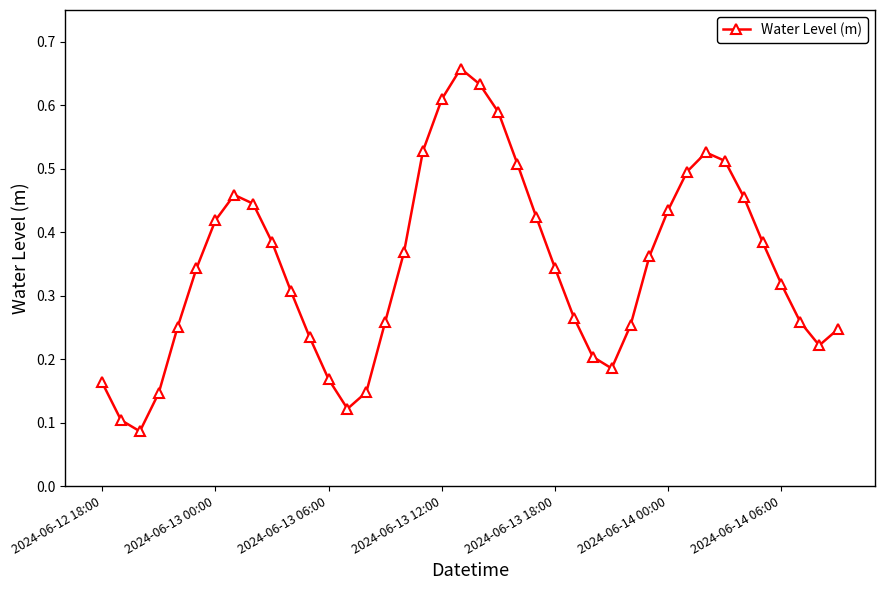

How many points are higher than both their immediate neighbors (excluding endpoints)?

3